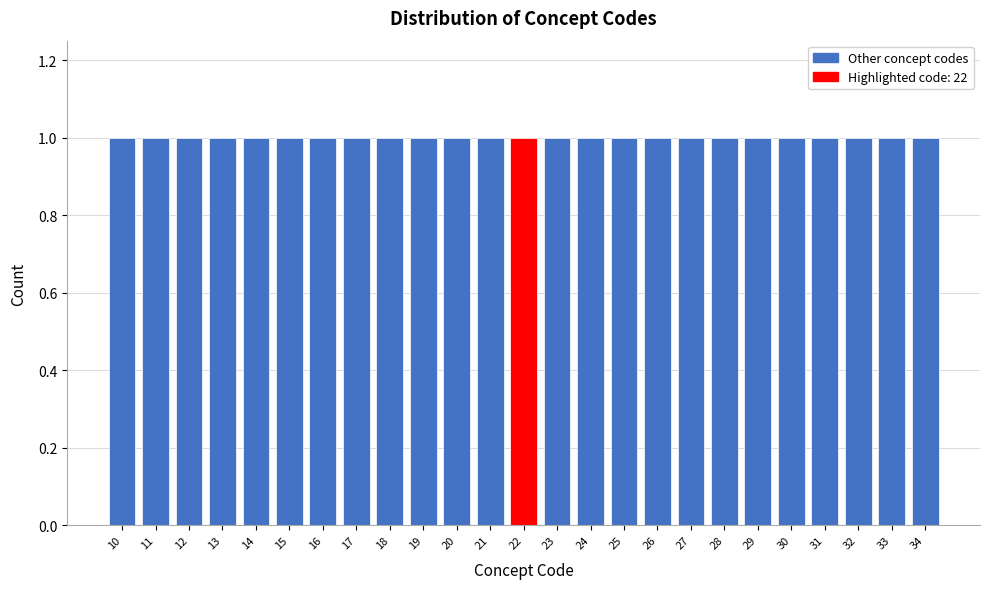

Reading left to right, list every bar in this chart as the range it spans on the x-axis followed by its height. The values are not printed on the chart, so give them approximately, as read against the axis.

9.5 to 10.5: 1
10.5 to 11.5: 1
11.5 to 12.5: 1
12.5 to 13.5: 1
13.5 to 14.5: 1
14.5 to 15.5: 1
15.5 to 16.5: 1
16.5 to 17.5: 1
17.5 to 18.5: 1
18.5 to 19.5: 1
19.5 to 20.5: 1
20.5 to 21.5: 1
21.5 to 22.5: 1
22.5 to 23.5: 1
23.5 to 24.5: 1
24.5 to 25.5: 1
25.5 to 26.5: 1
26.5 to 27.5: 1
27.5 to 28.5: 1
28.5 to 29.5: 1
29.5 to 30.5: 1
30.5 to 31.5: 1
31.5 to 32.5: 1
32.5 to 33.5: 1
33.5 to 34.5: 1